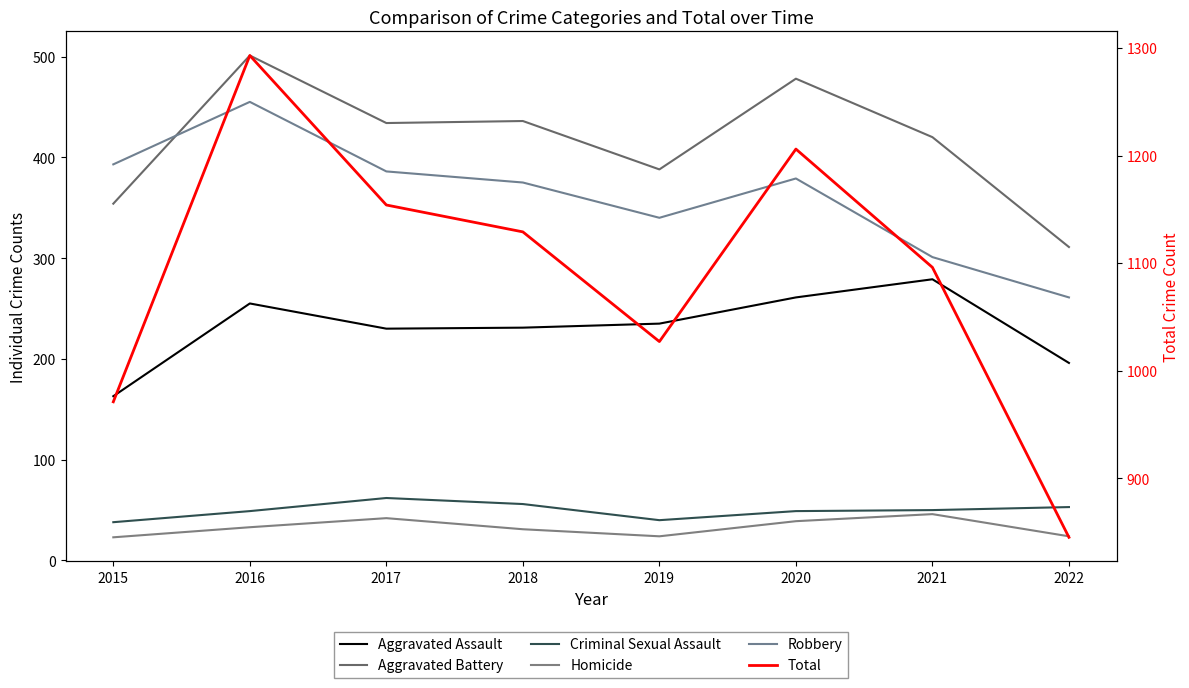

True or false: Criminal Sexual Assault has a value of 62 at 2017.

True